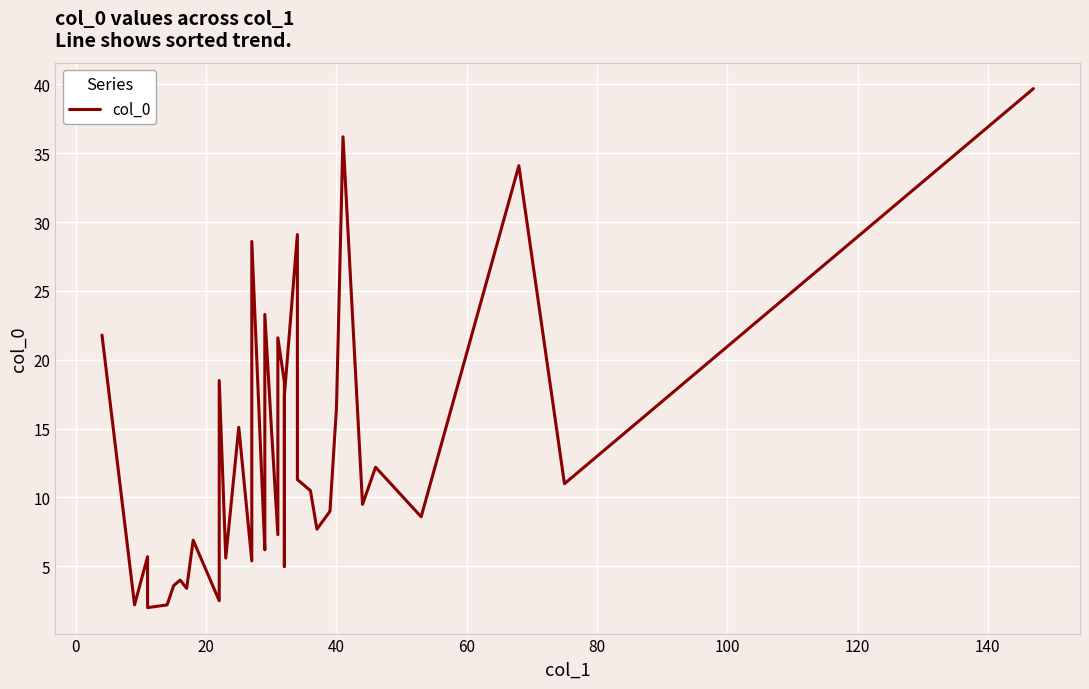

What is the difference between the second highest and second lowest values?

34.0